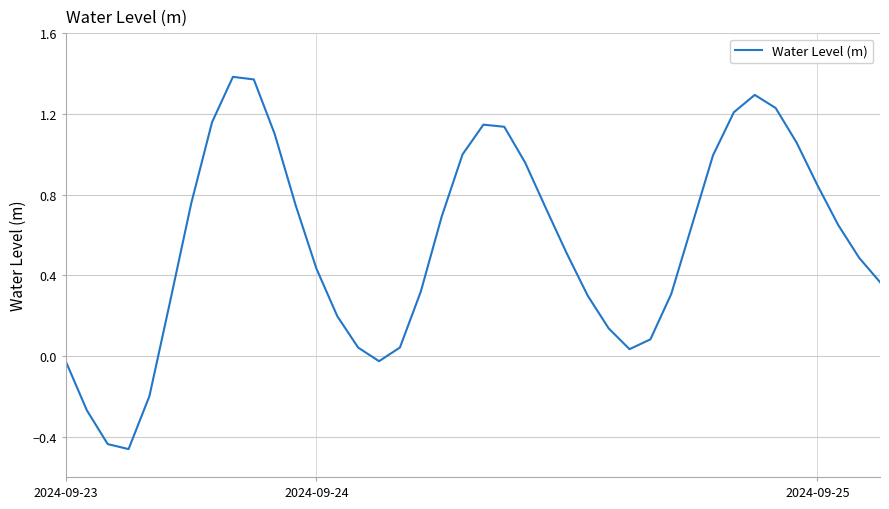

What is the difference between the maximum and minimum values?

1.8